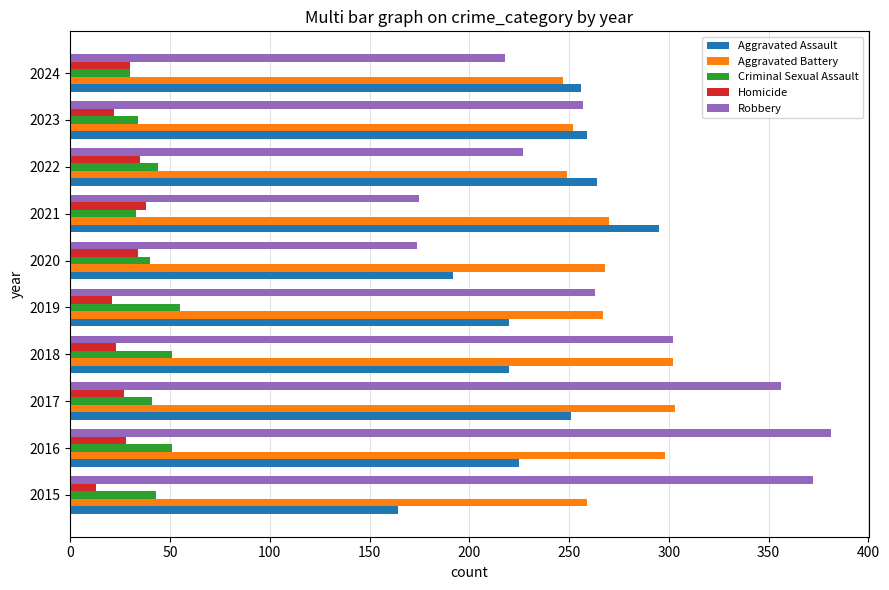

What is the sum of the Aggravated Assault values at 2022 and 2017?

515